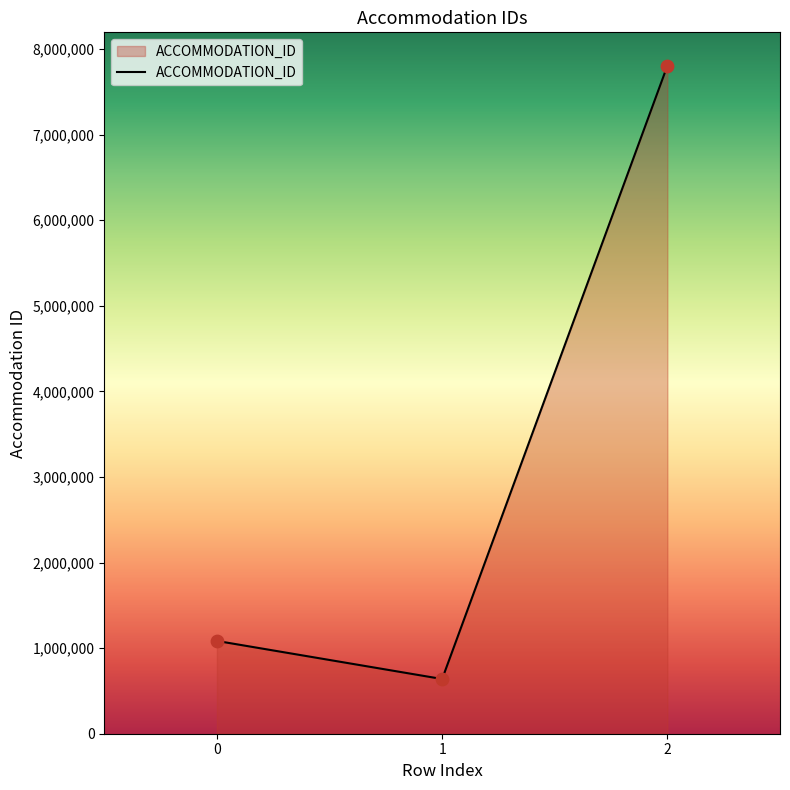

What is the change in value from 1 to 2?

+7166984